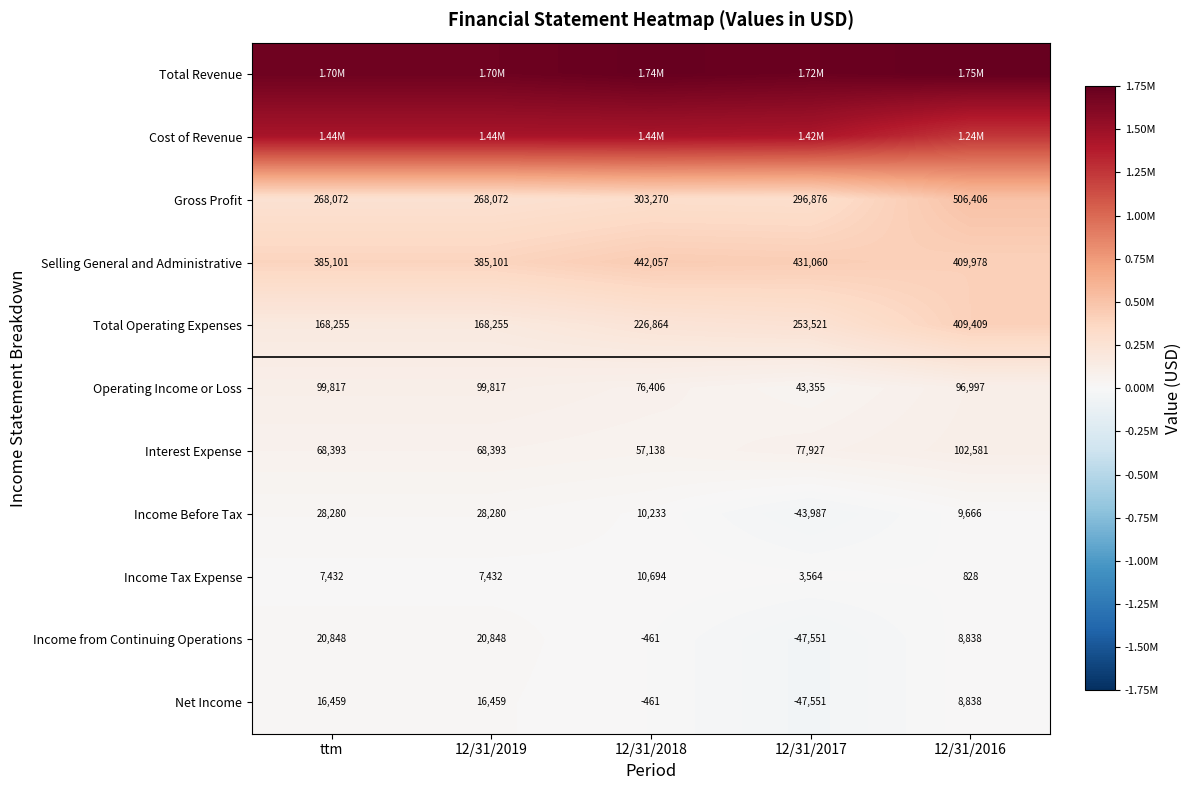

Is the value of Gross Profit at 12/31/2016 greater than the value of Income Tax Expense at ttm?

Yes